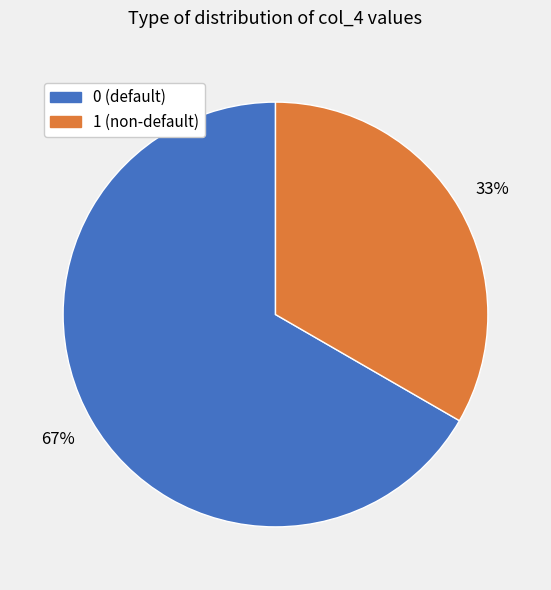

Does any single category account for the majority?

Yes